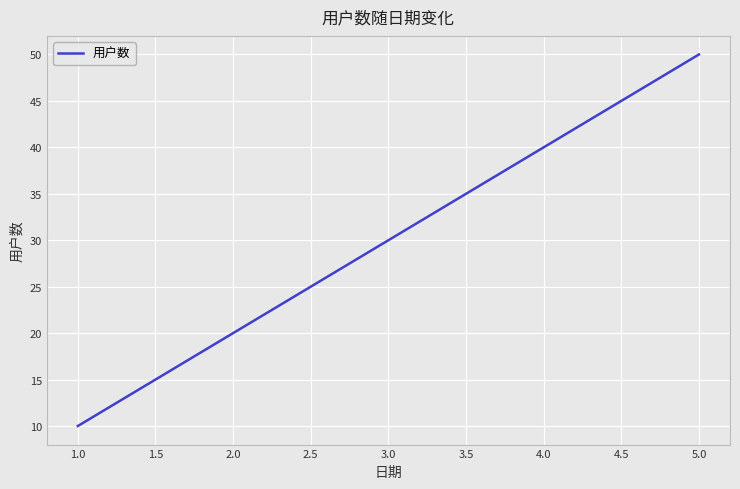

Does the chart display data point markers on the line(s)?

No